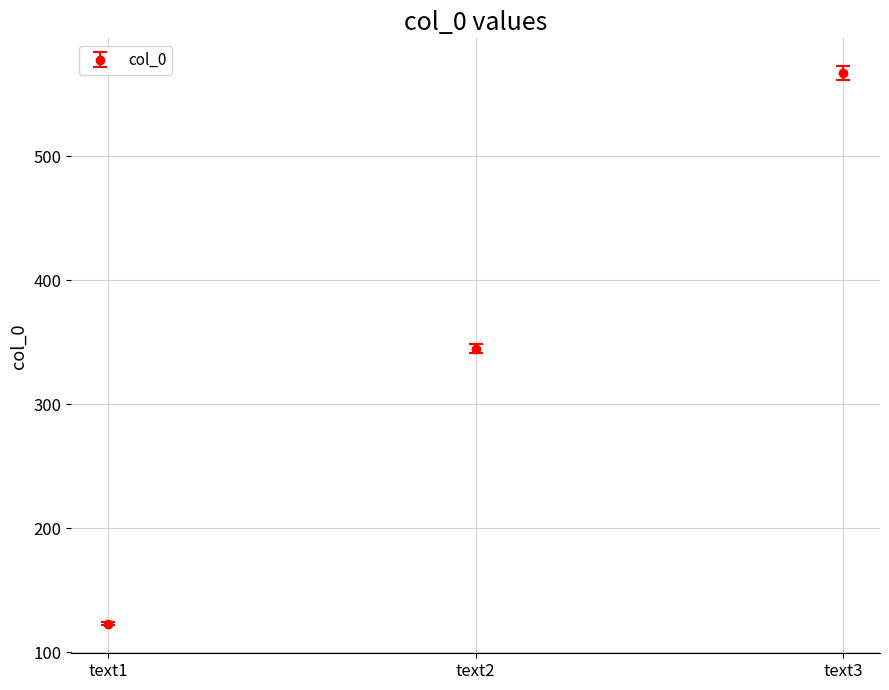

Rank the categories by value from highest to lowest.

text3, text2, text1